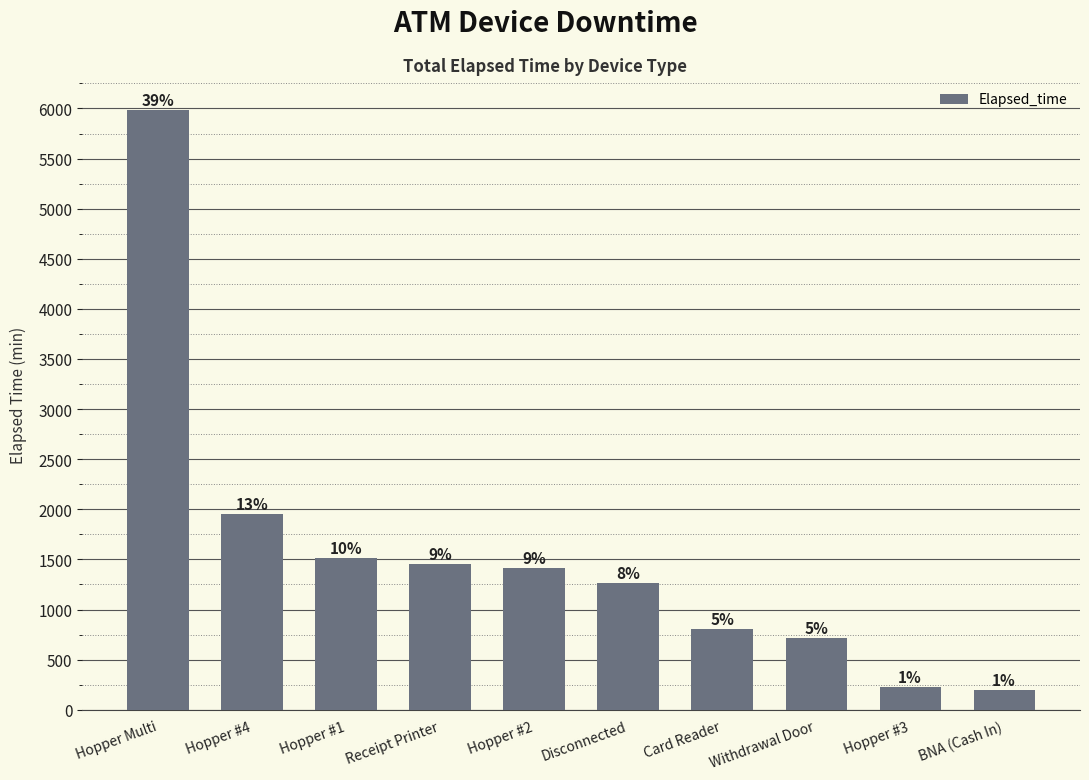

What is the label of the 3rd bar from the left?

Hopper #1